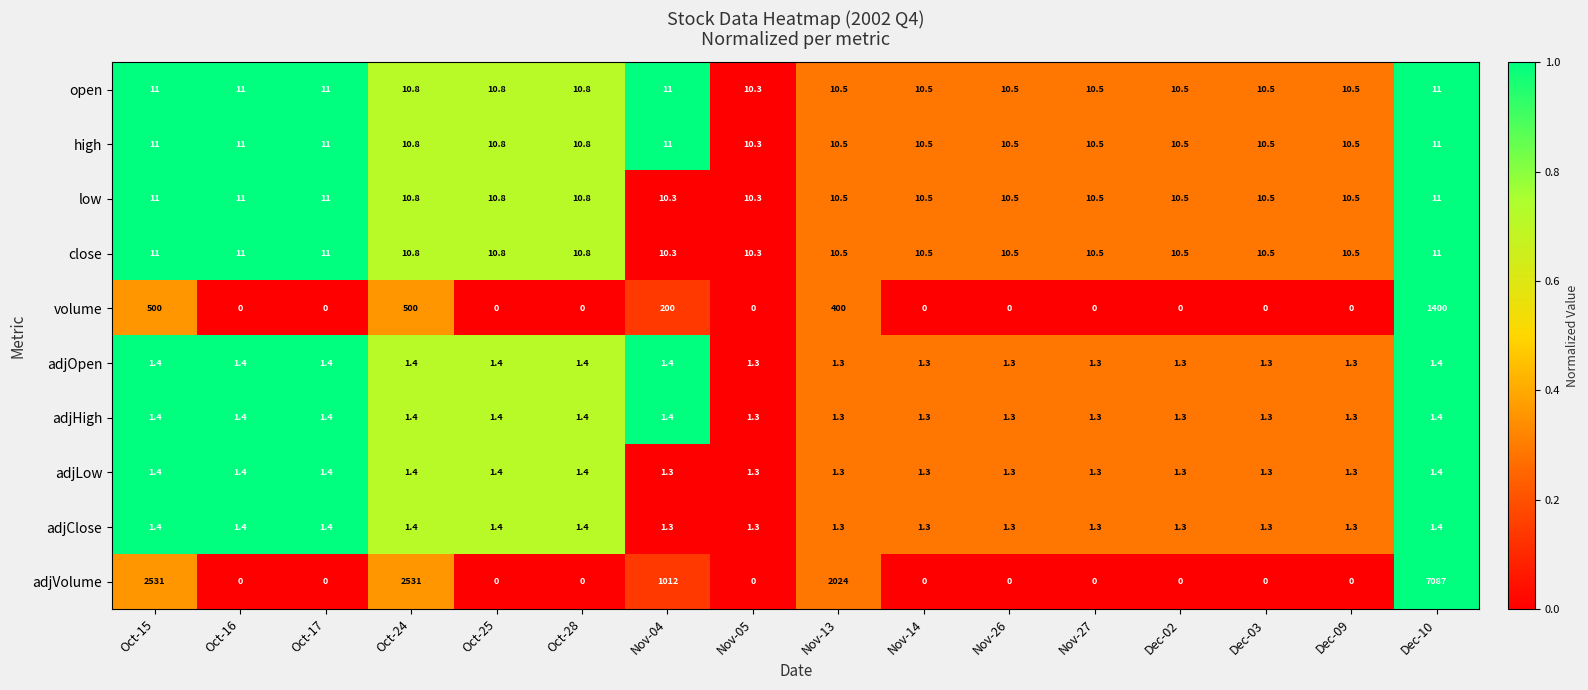

How many distinct data groups are displayed?

10